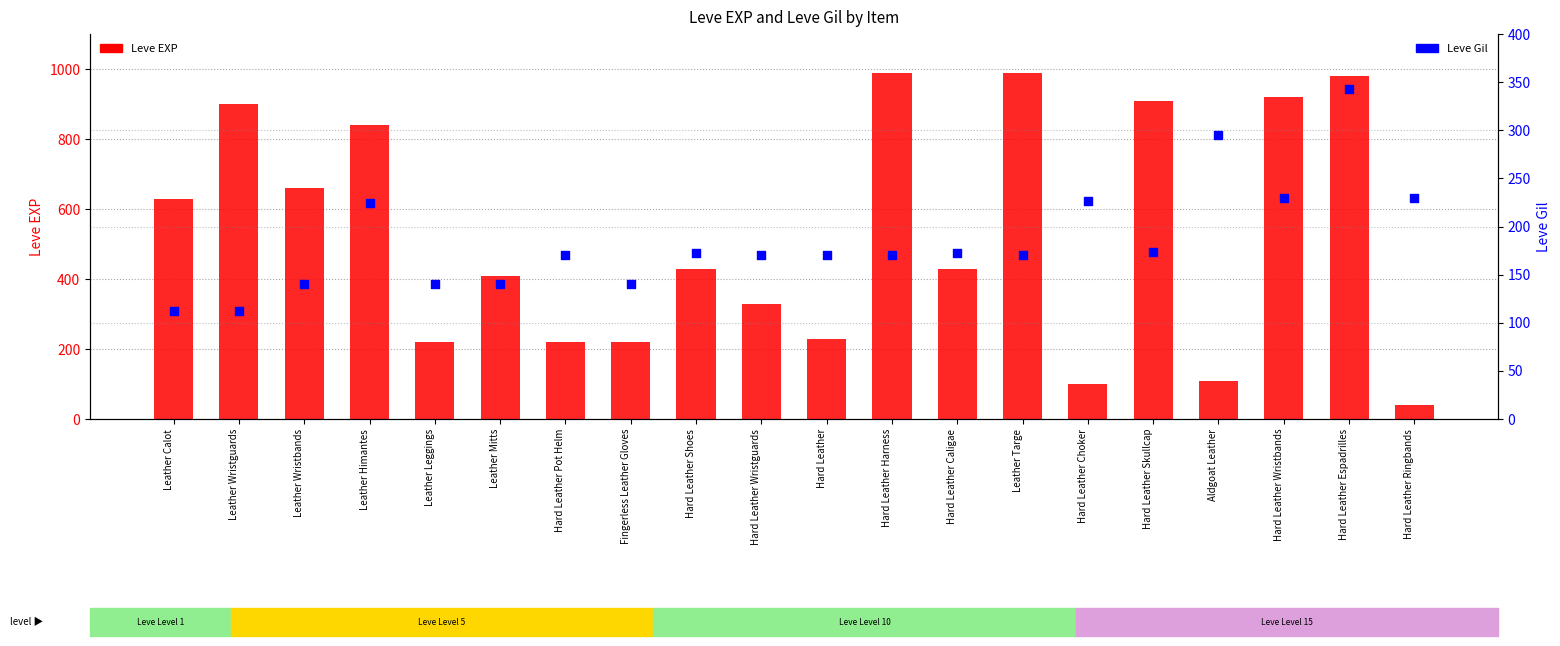

At which category is the sum across all series the highest?

Hard Leather Espadrilles